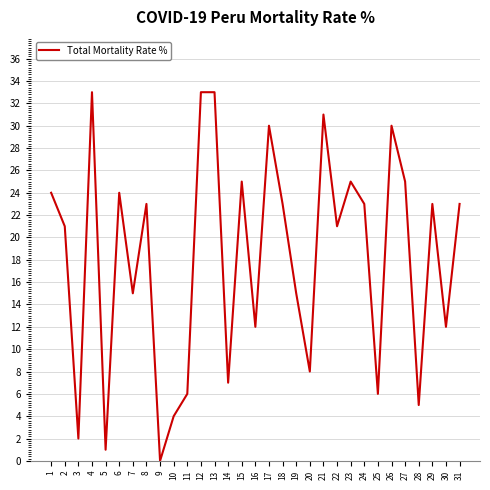

How many lines are shown in the chart?

1